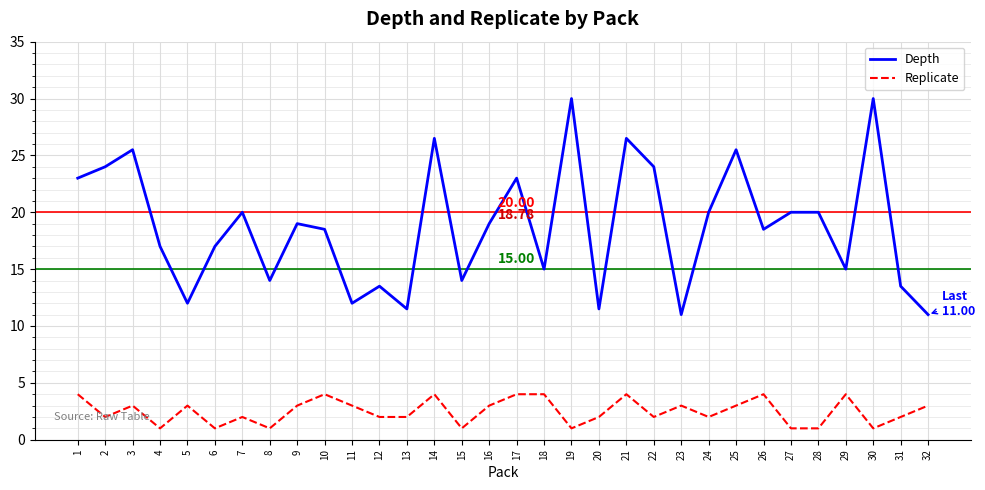

What is the spread (max minus min) of values at 18?

11.0